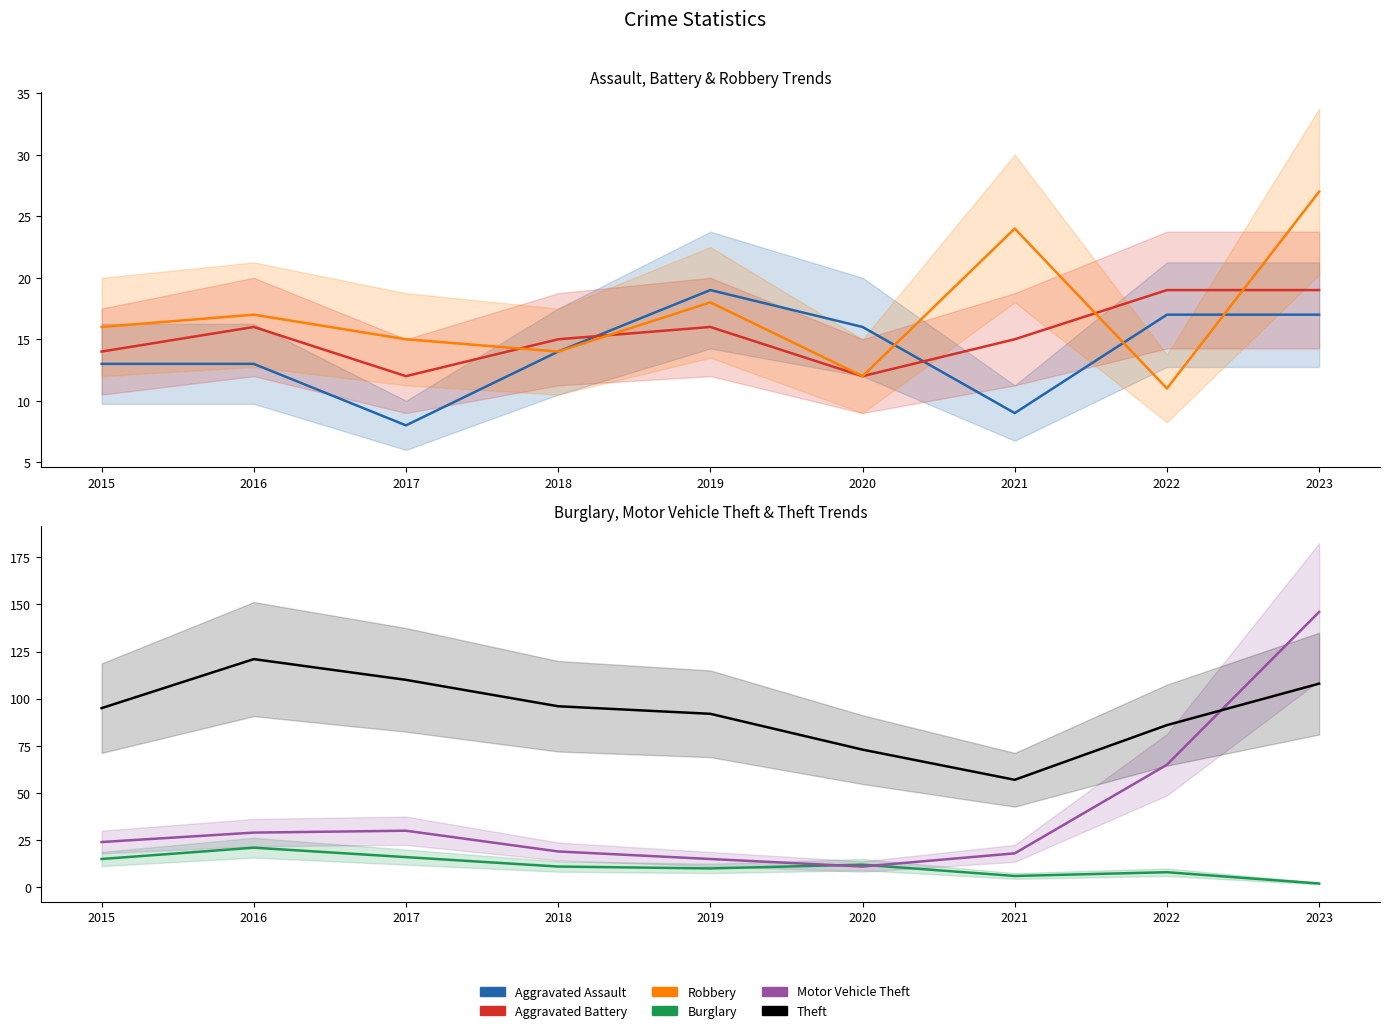

The value of Aggravated Assault at 2018 is 14. True or false?

True